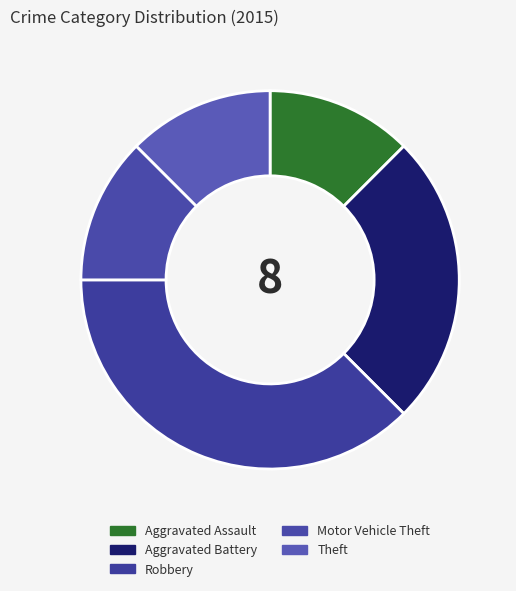

How many segments does this pie chart have?

5